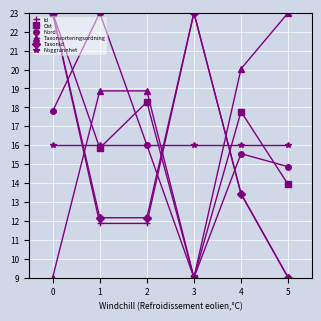

Rank the categories by Nord value from lowest to highest.

3, 5, 4, 2, 0, 1